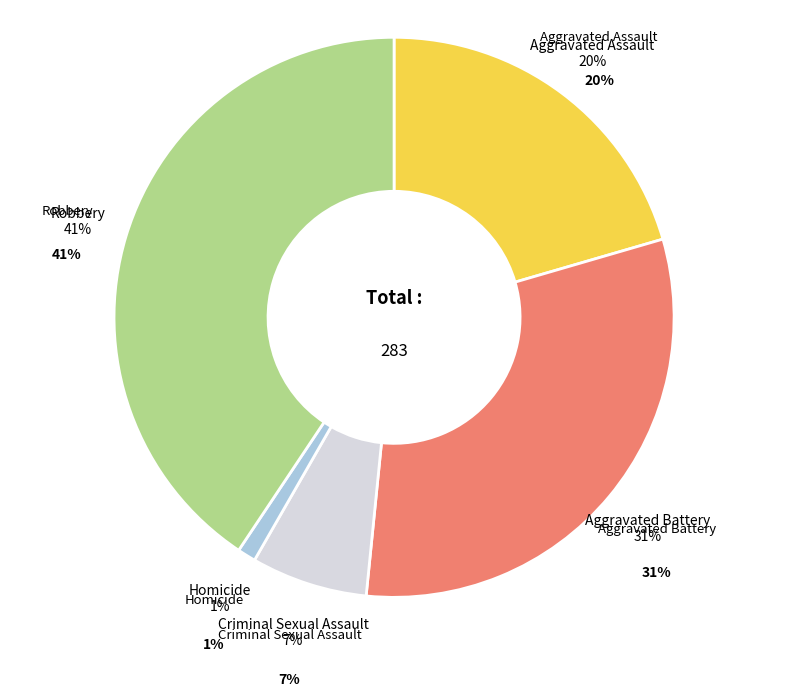

Count the number of slices in the pie.

5